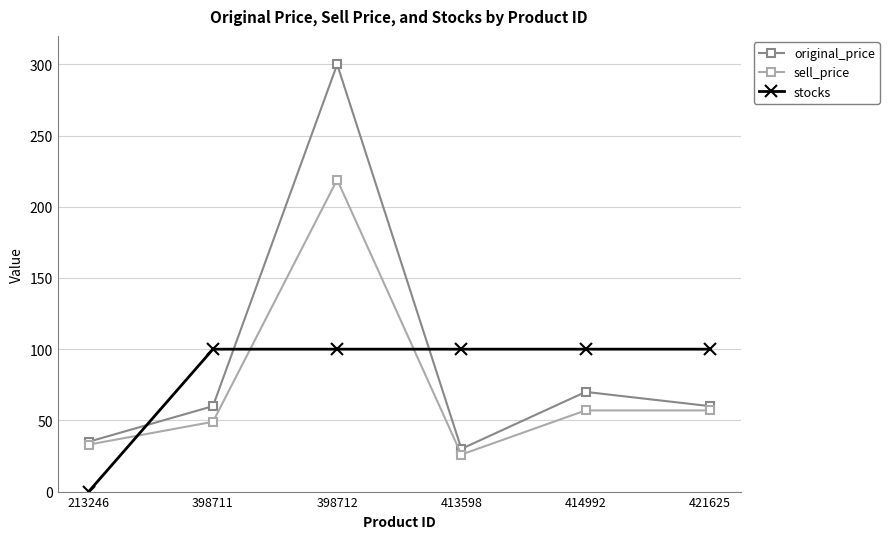

Between 398712 and 413598, which series saw the biggest shift?

original_price